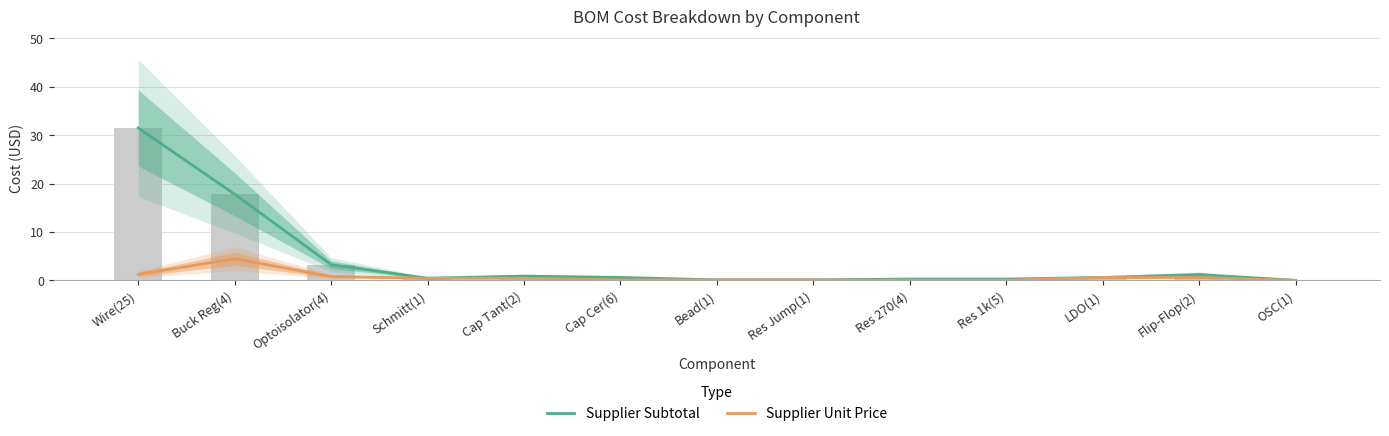

Rank the categories by Supplier Unit Price value from highest to lowest.

Buck Reg(4), Wire(25), Optoisolator(4), LDO(1), Flip-Flop(2), Schmitt(1), Cap Tant(2), Cap Cer(6), Bead(1), Res Jump(1), Res 270(4), Res 1k(5), OSC(1)